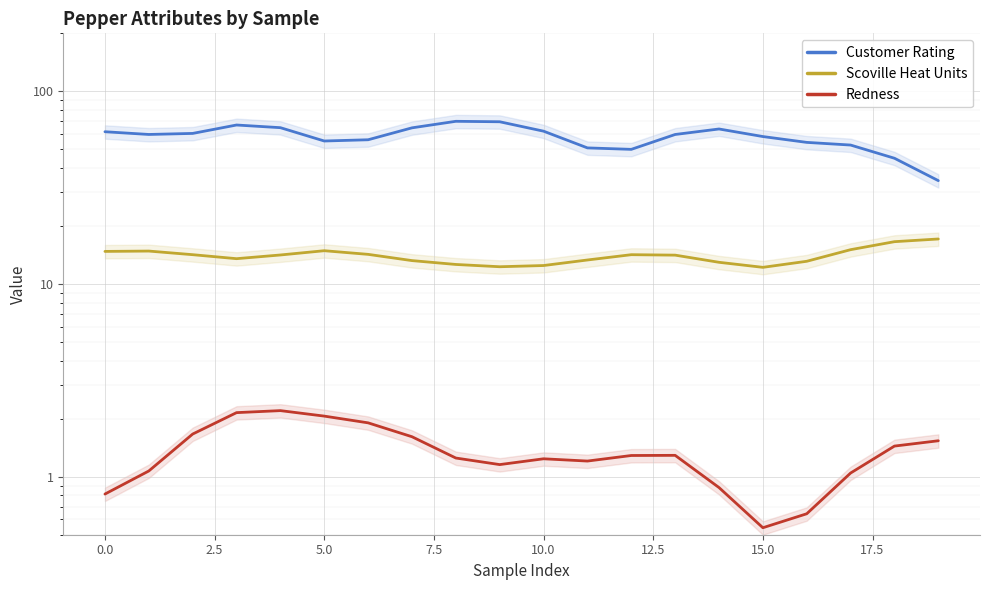

Rank the series at 15 from highest to lowest value.

Customer Rating, Scoville Heat Units, Redness